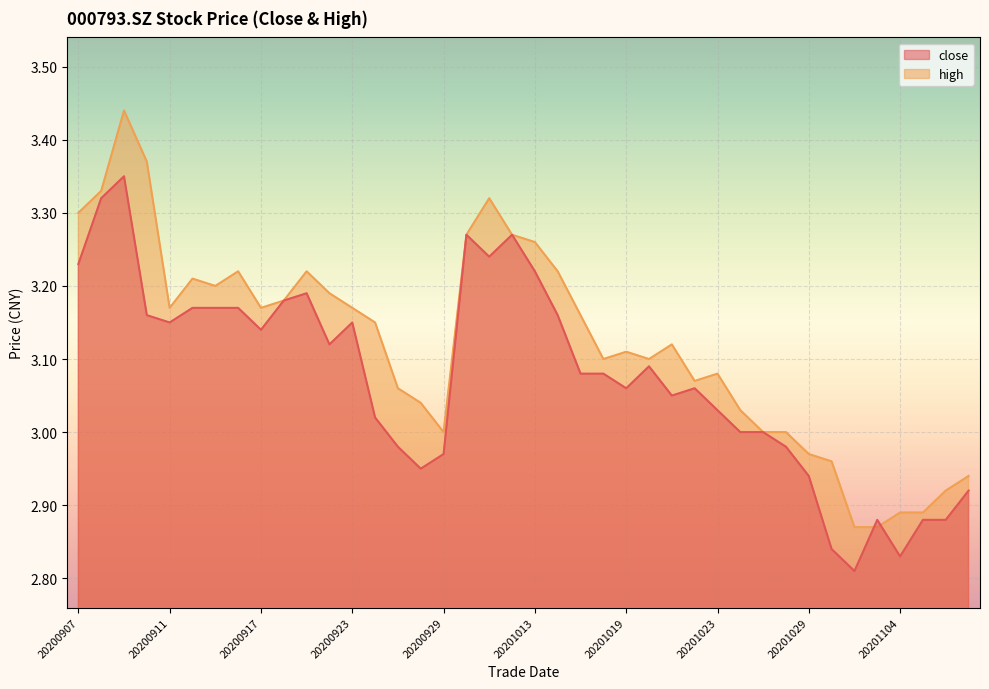

The high series shows 3.3 at 20201013. True or false?

True